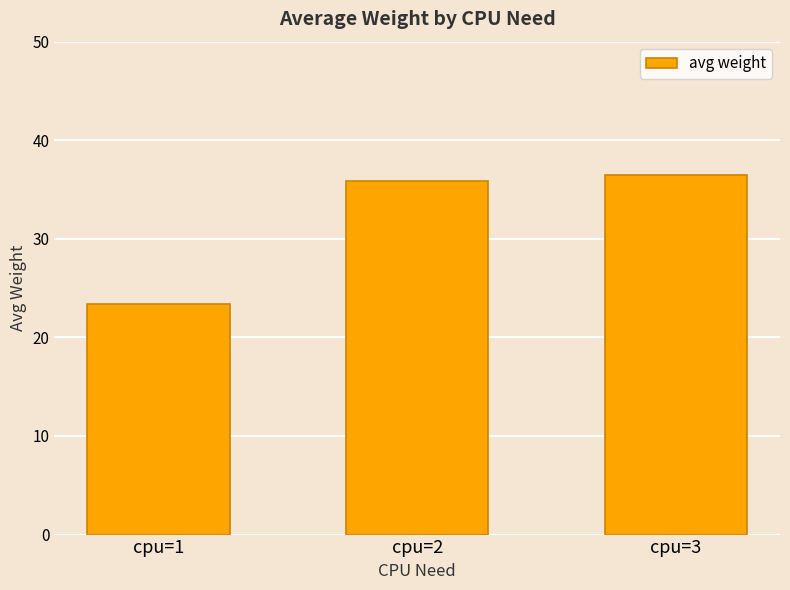

Where does the data first go above 35?

cpu=2